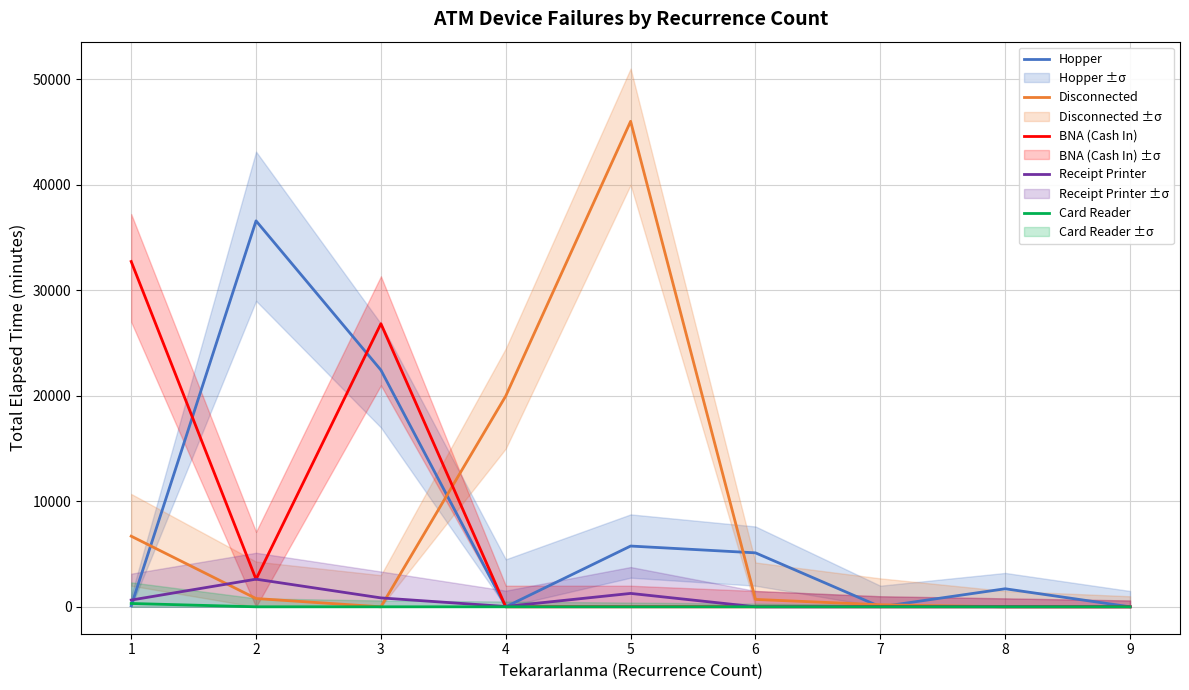

What is the total value across all series at 1?

40477